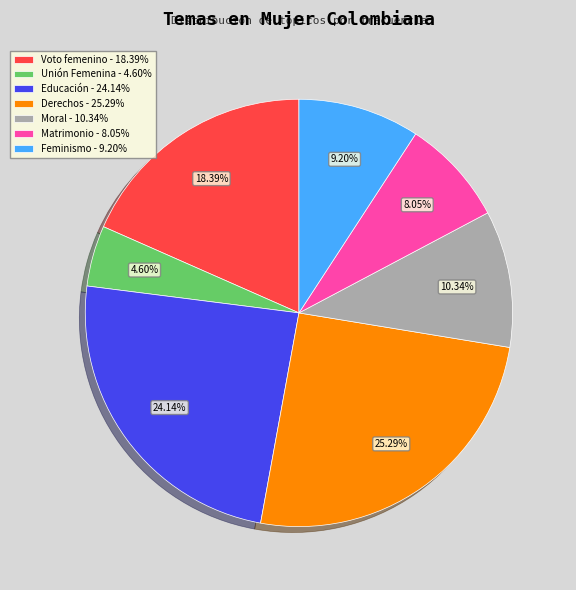

The Educación slice represents 24% of the pie. True or false?

True